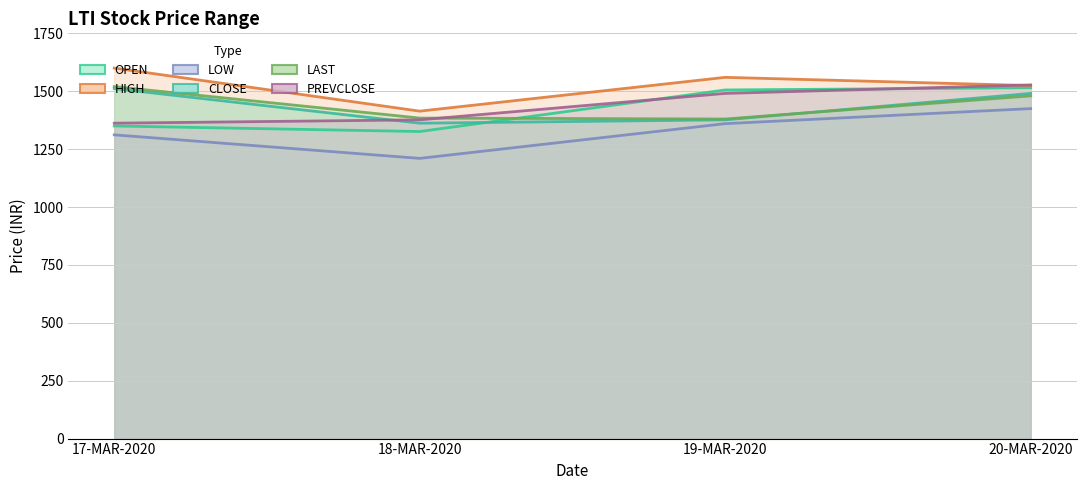

What is the average value of the LAST series?

1441.0